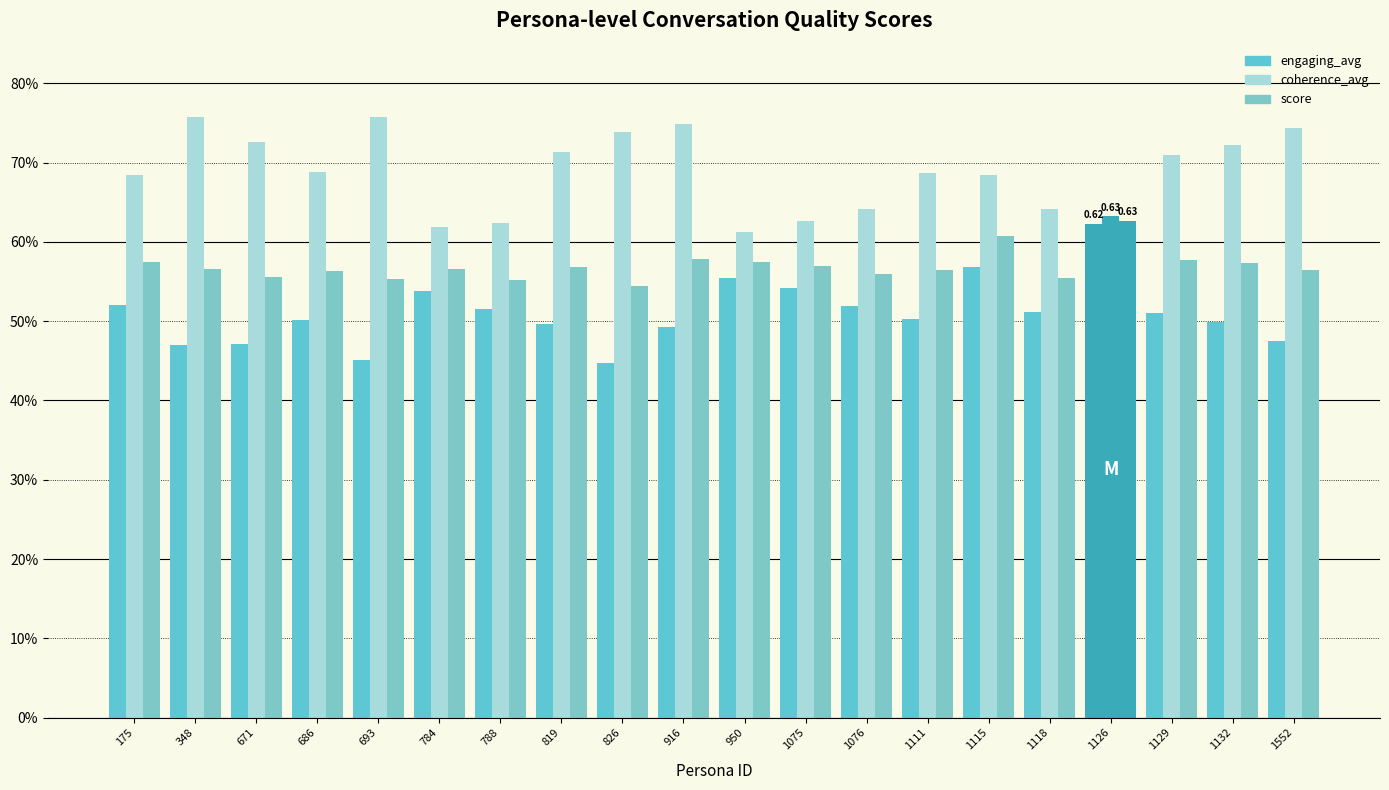

Which series has the largest range (max minus min)?

engaging_avg